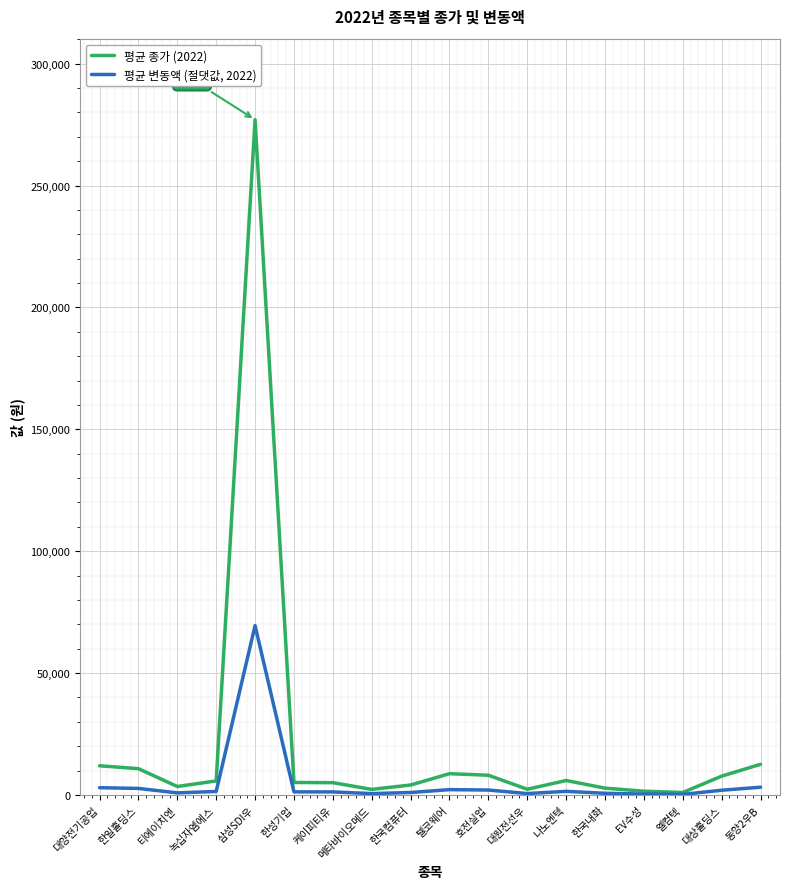

At which category is the sum across all series the highest?

삼성SDI우